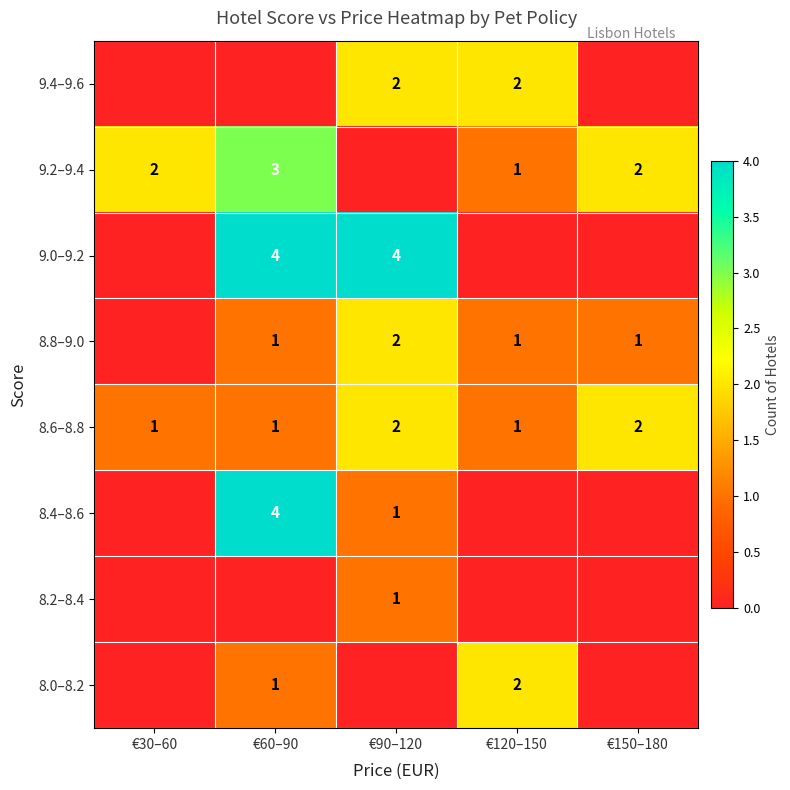

Which category has the highest value across all series?

€60–90